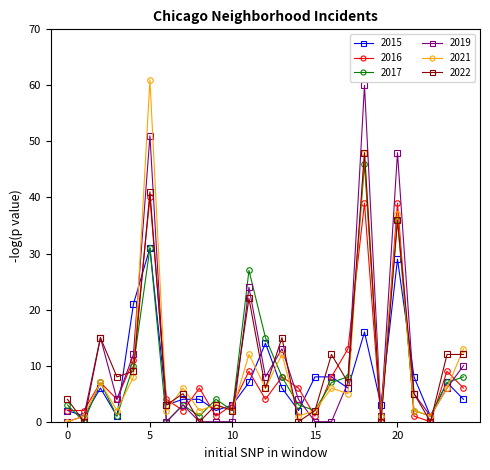

How many data points in 2017 are less than 4?

12